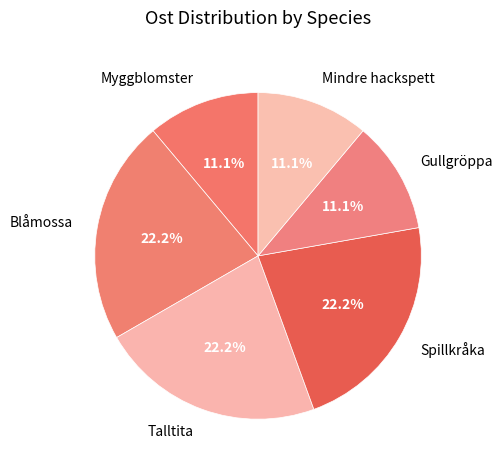

To the nearest percent, what is the combined percentage of Myggblomster and Mindre hackspett?

22%